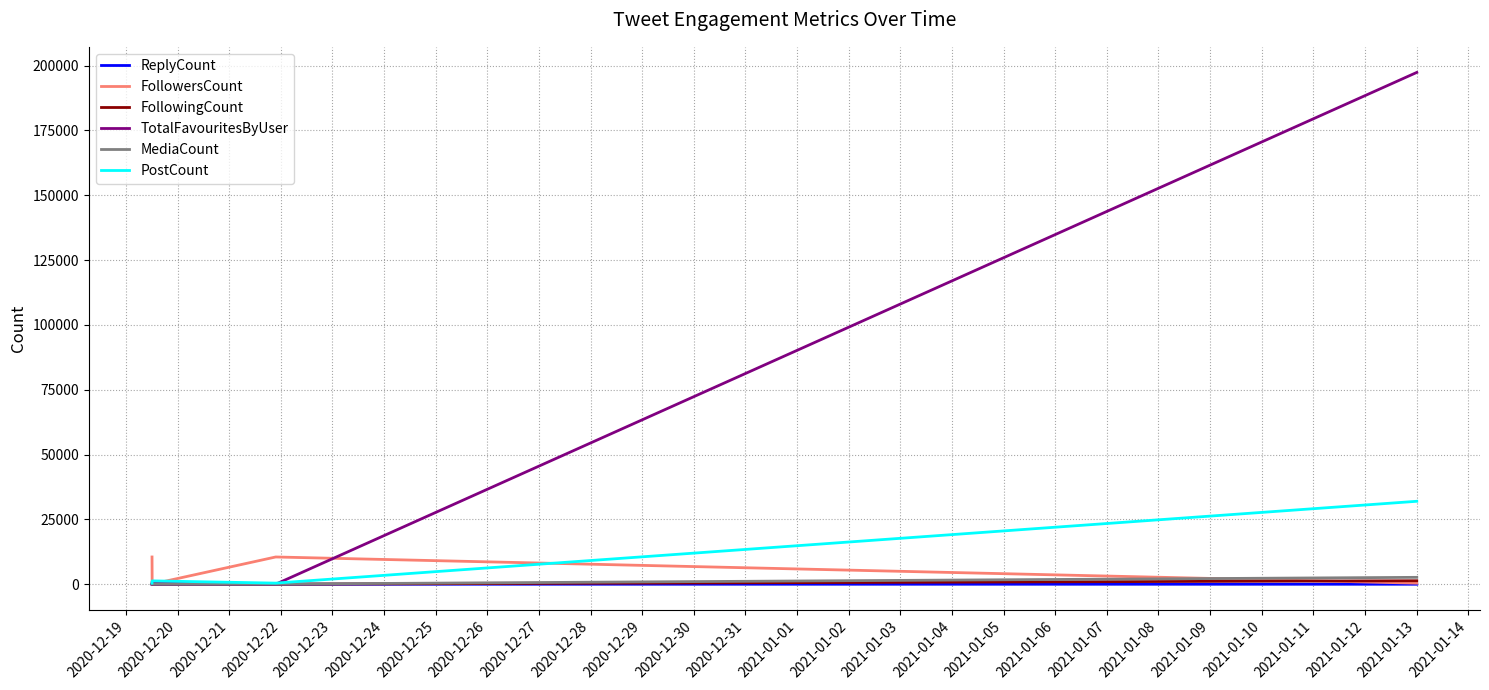

Which series has the largest total across all categories?

TotalFavouritesByUser